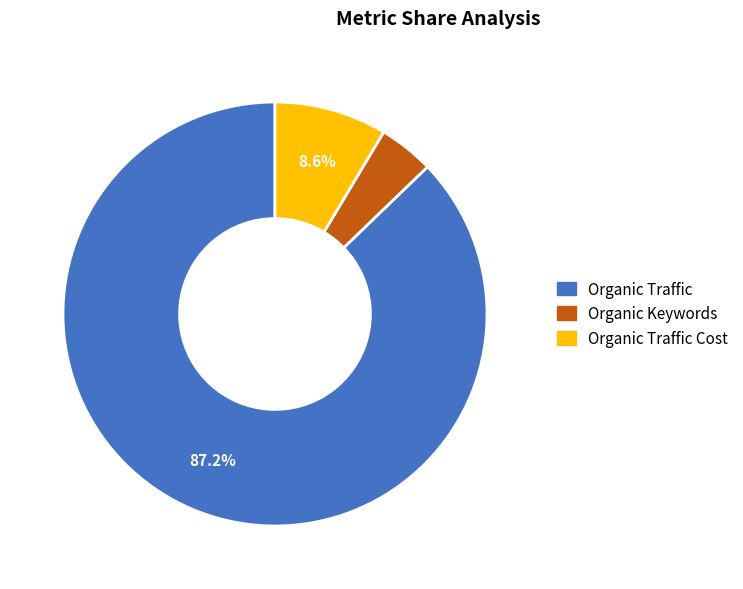

Does Organic Traffic represent more than half of the total?

Yes